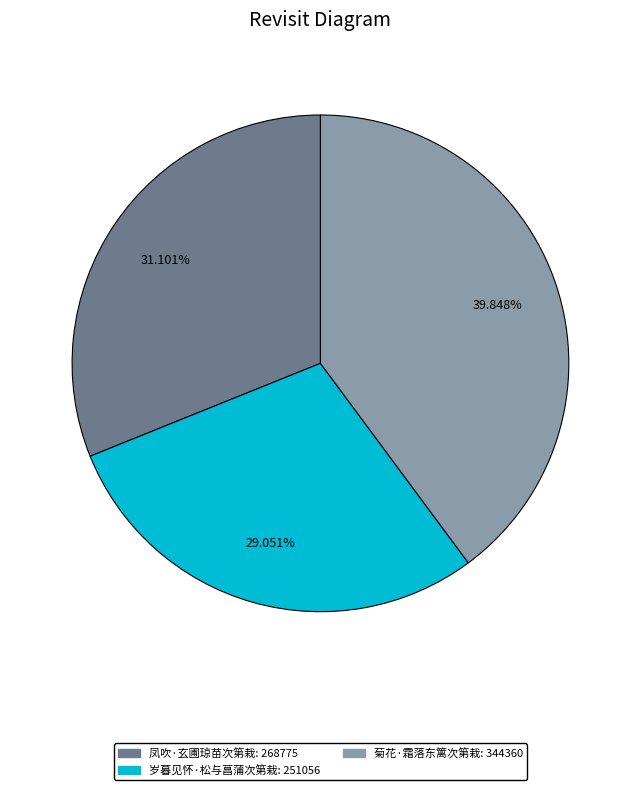

To the nearest percent, what is the average slice percentage?

33%